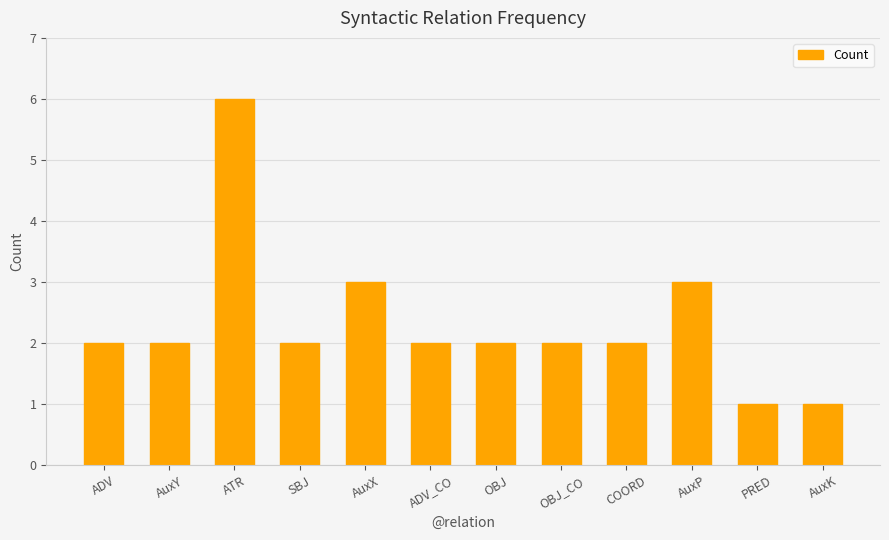

What is the value of the 12th bar from the left?

1